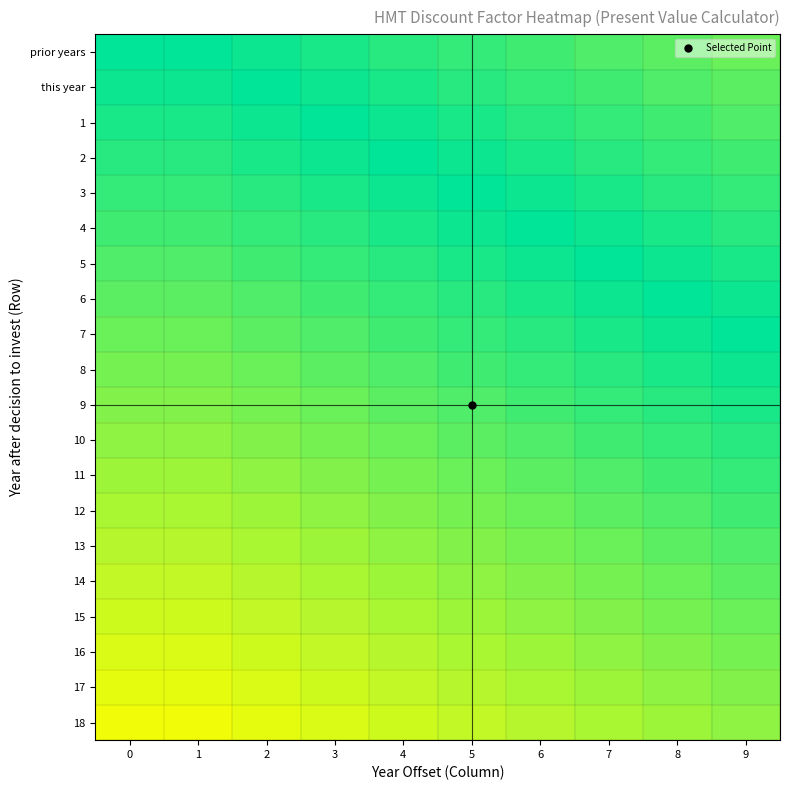

What is the greatest value displayed?

0.6